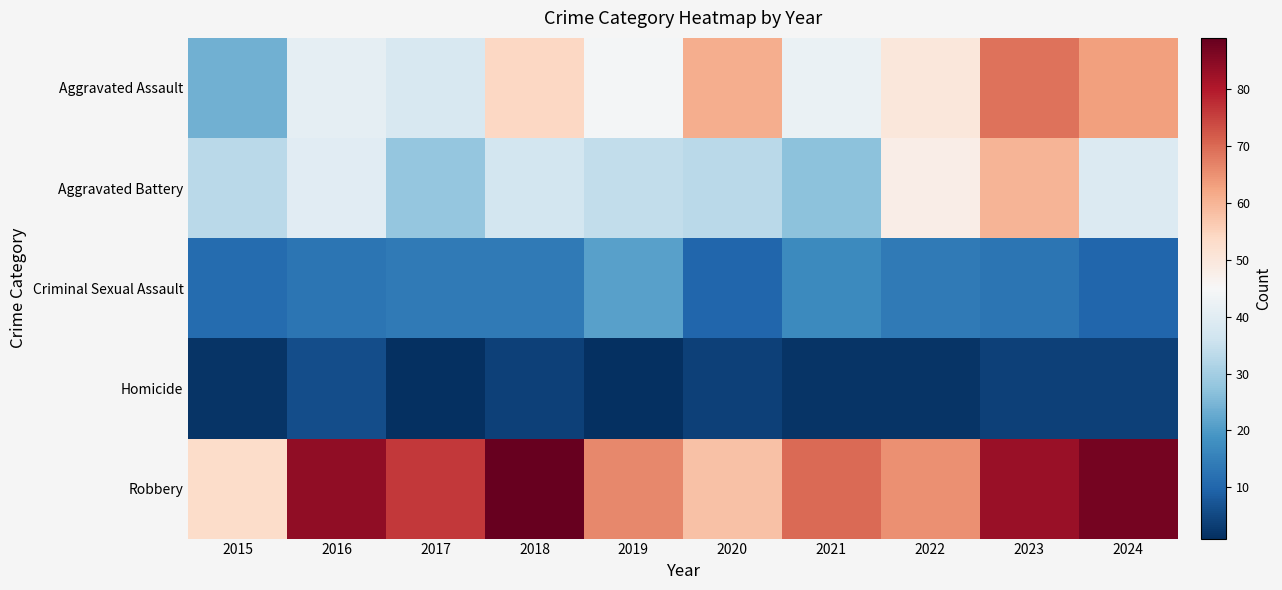

Reading right to left, list all the values displayed in this chart.

Aggravated Assault: 2024=63	2023=69	2022=50	2021=42	2020=61	2019=44	2018=54	2017=38	2016=41	2015=24
Aggravated Battery: 2024=39	2023=60	2022=48	2021=27	2020=33	2019=34	2018=37	2017=28	2016=40	2015=33
Criminal Sexual Assault: 2024=10	2023=13	2022=14	2021=17	2020=10	2019=21	2018=14	2017=14	2016=13	2015=11
Homicide: 2024=4	2023=4	2022=2	2021=2	2020=4	2019=1	2018=4	2017=1	2016=6	2015=2
Robbery: 2024=87	2023=83	2022=65	2021=70	2020=58	2019=66	2018=89	2017=76	2016=84	2015=53